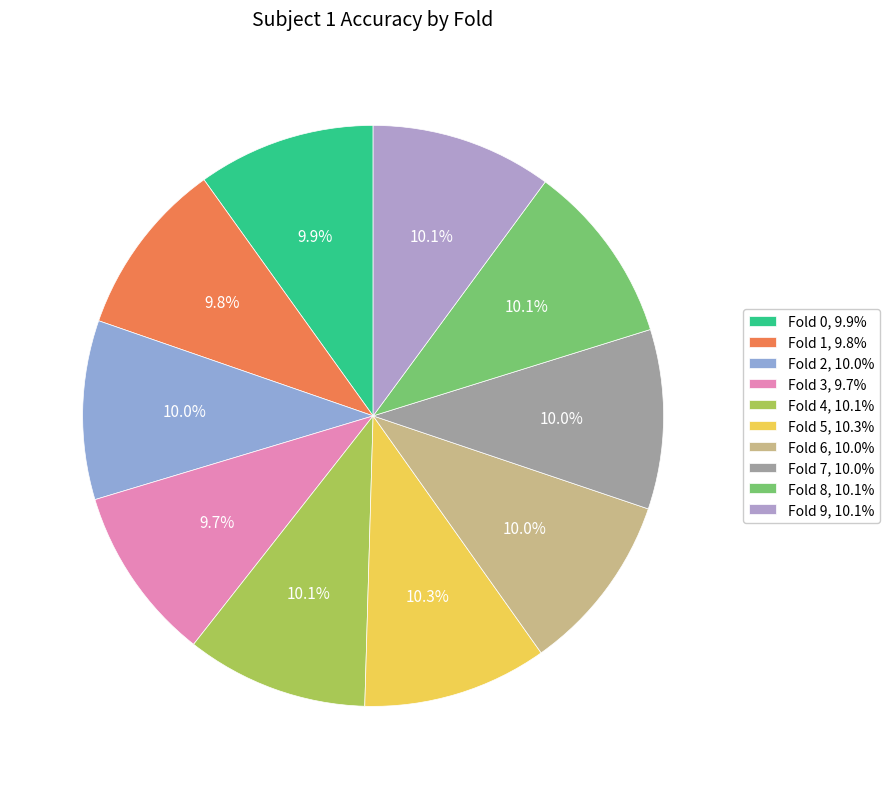

To the nearest percent, what portion does Fold 3 represent?

10%